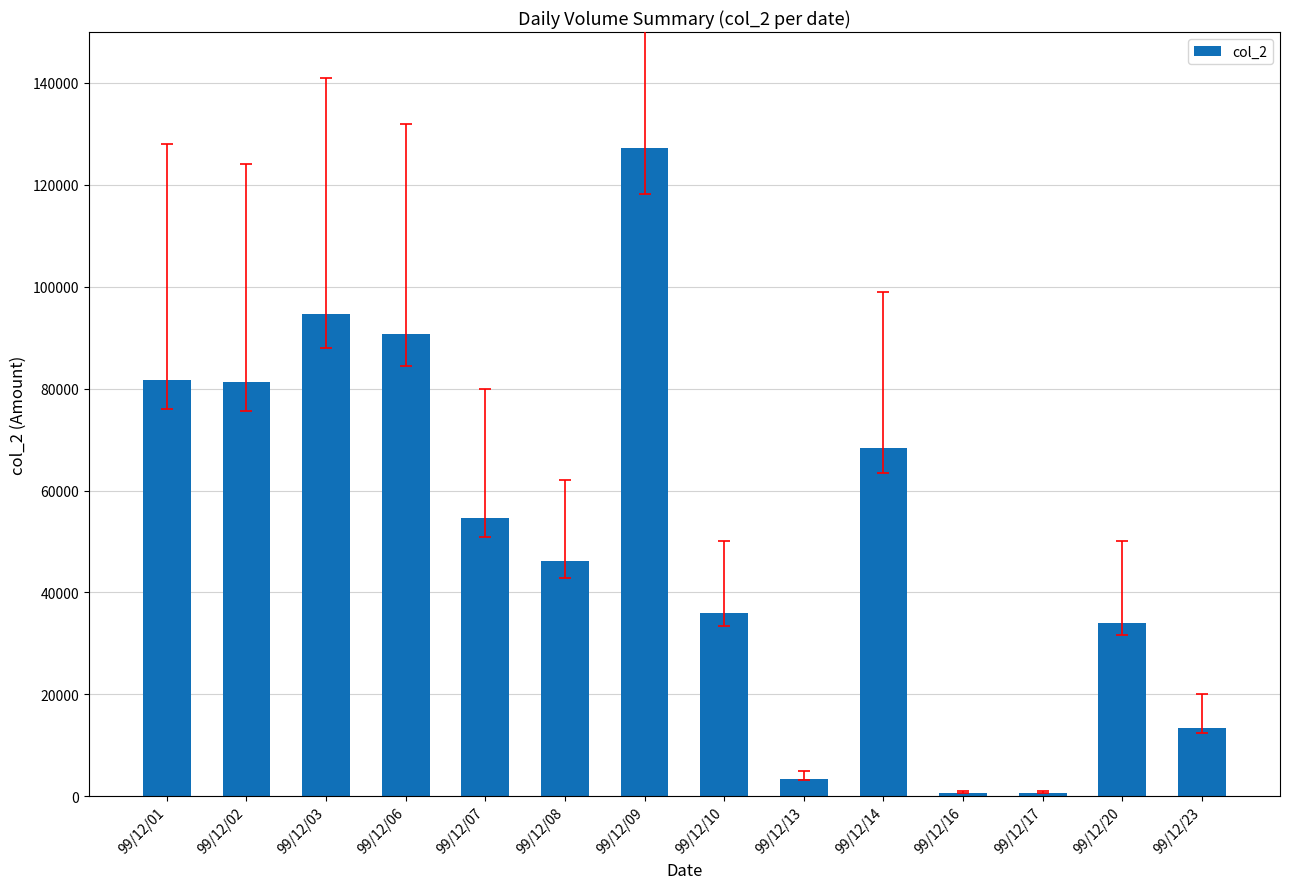

What is the maximum value shown in the chart?

127190